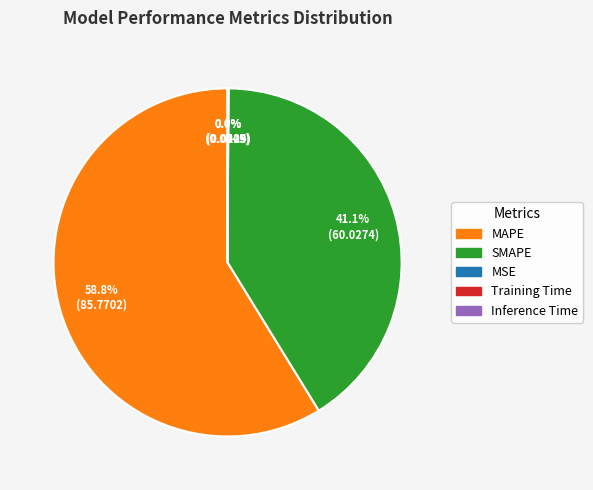

Is there a majority slice in this chart?

Yes